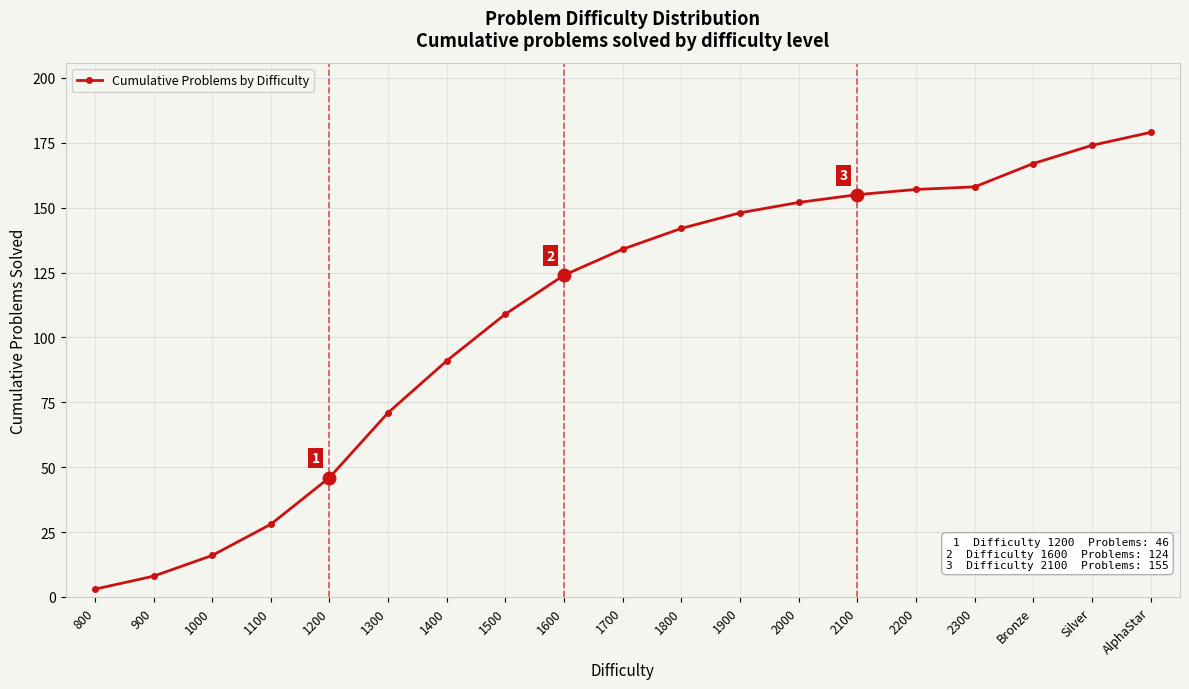

The value at 800 is 3. True or false?

True